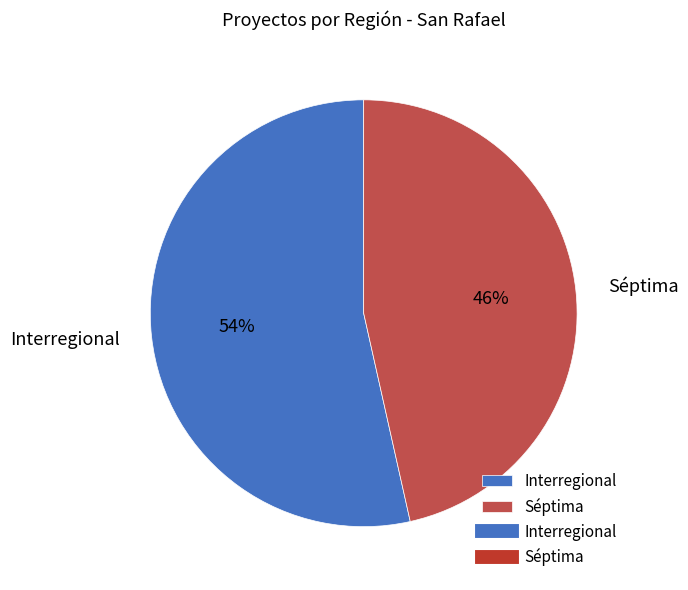

Rank the categories by value from highest to lowest.

Interregional, Séptima